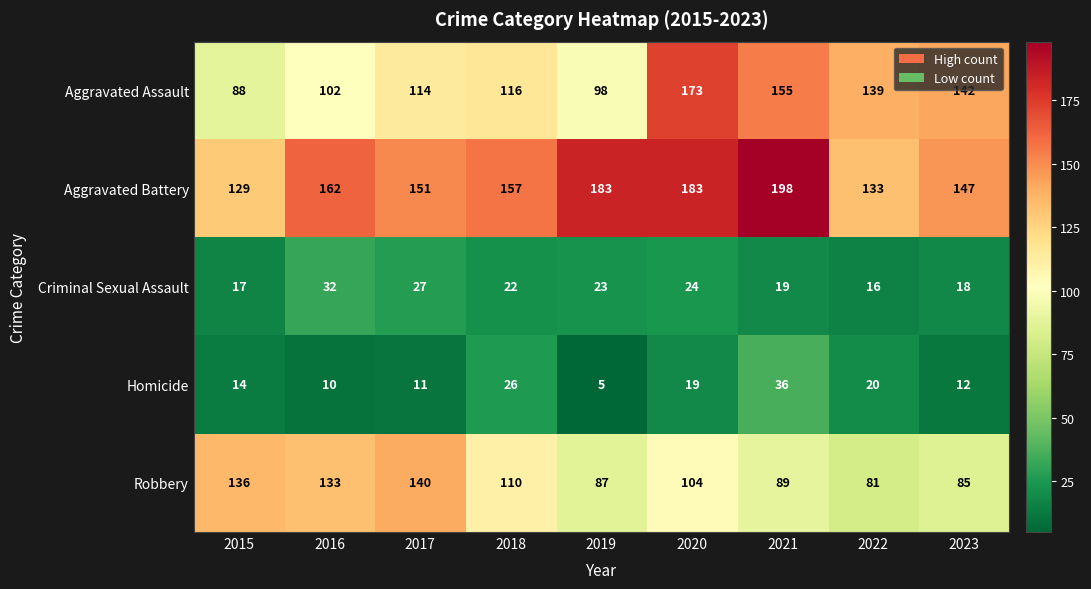

How many series are shown in this chart?

5